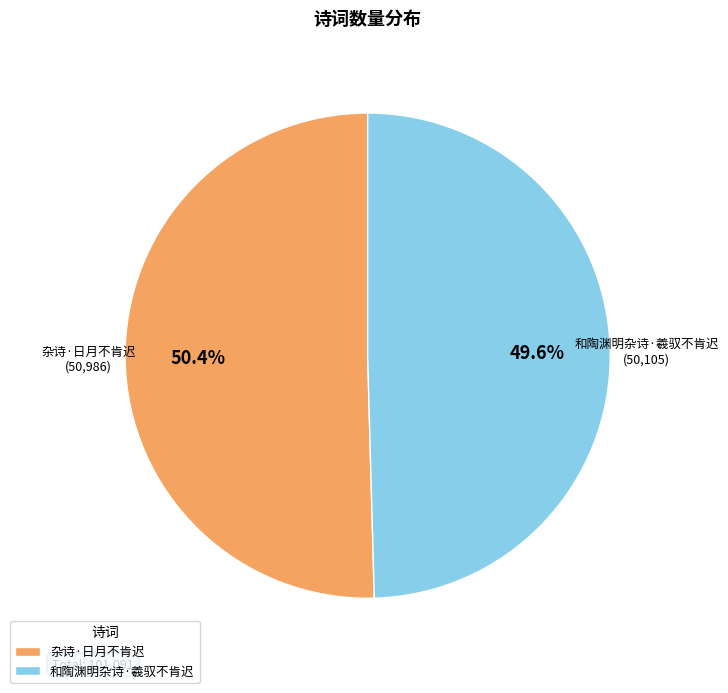

To the nearest percent, what portion does 杂诗·日月不肯迟 represent?

50%